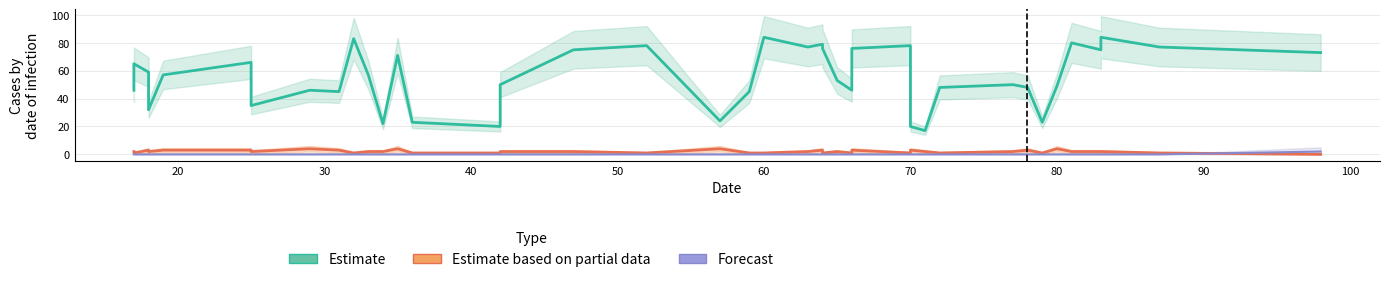

How many interior local peaks does the Estimate series have?

12